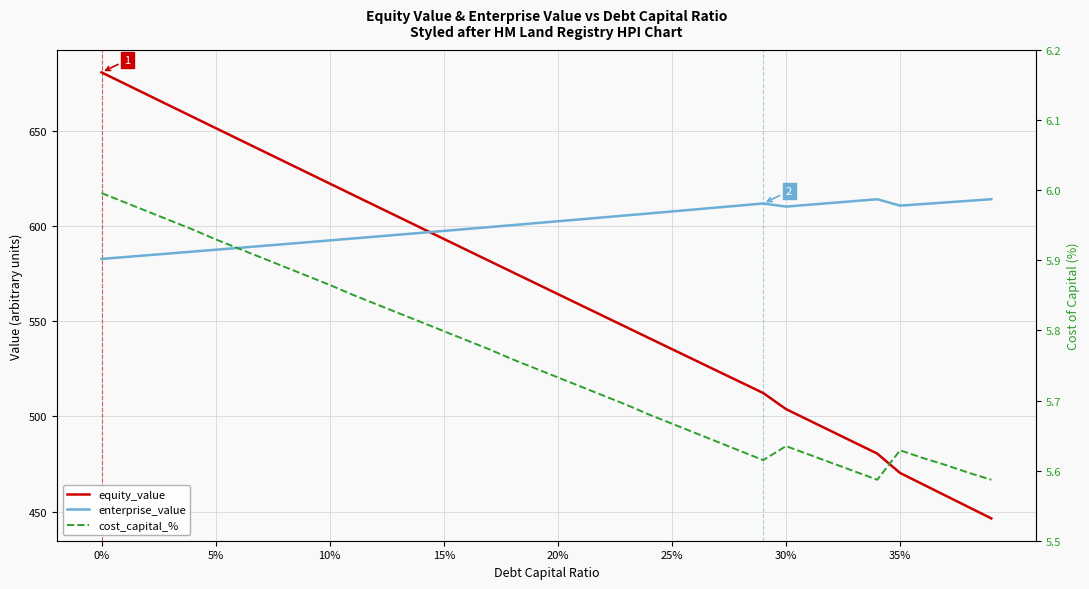

How many interior local valleys does the enterprise_value series have?

2